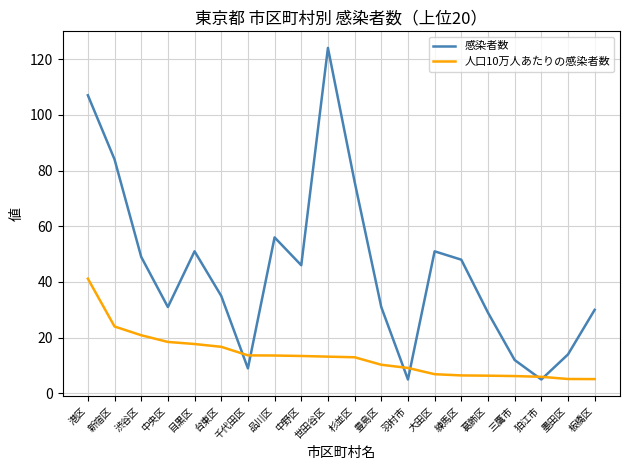

Which series changed the most between 世田谷区 and 狛江市?

感染者数